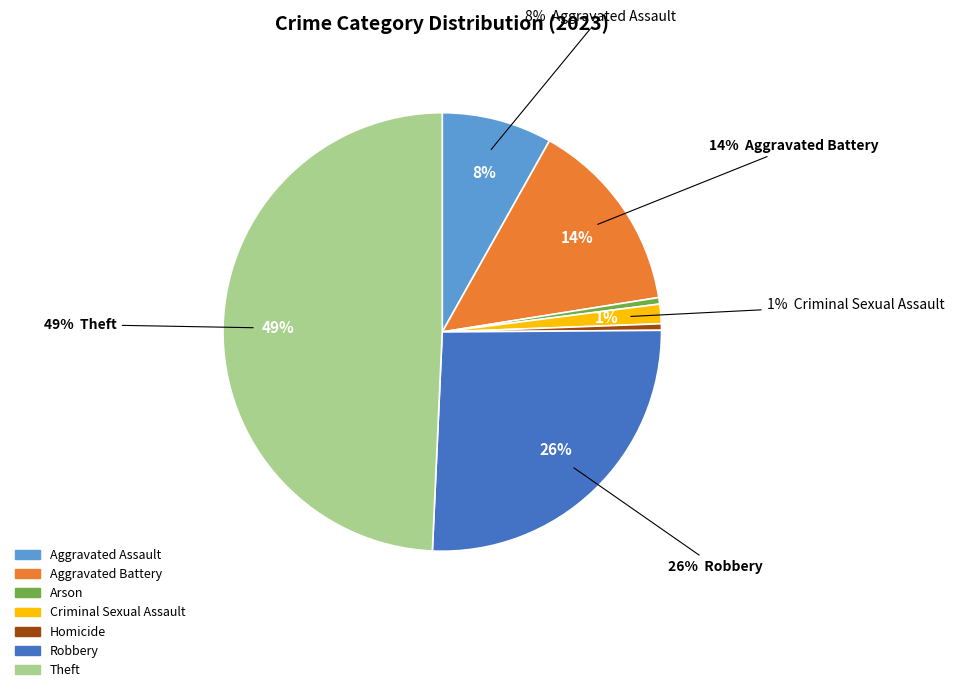

Between Aggravated Assault and Criminal Sexual Assault, which is larger?

Aggravated Assault